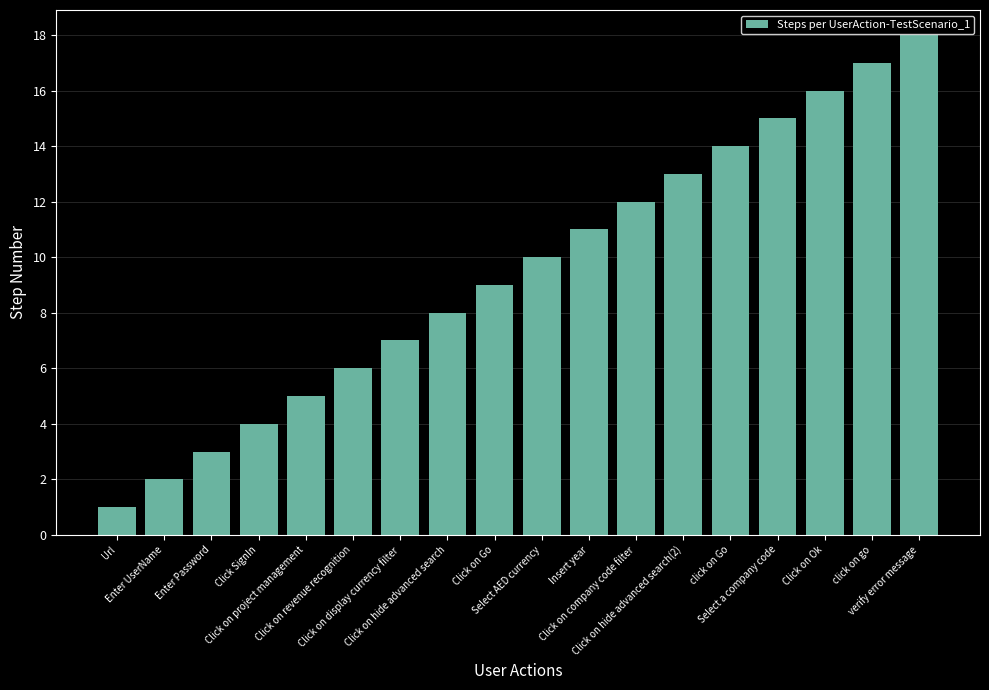

What is the greatest value displayed?

18